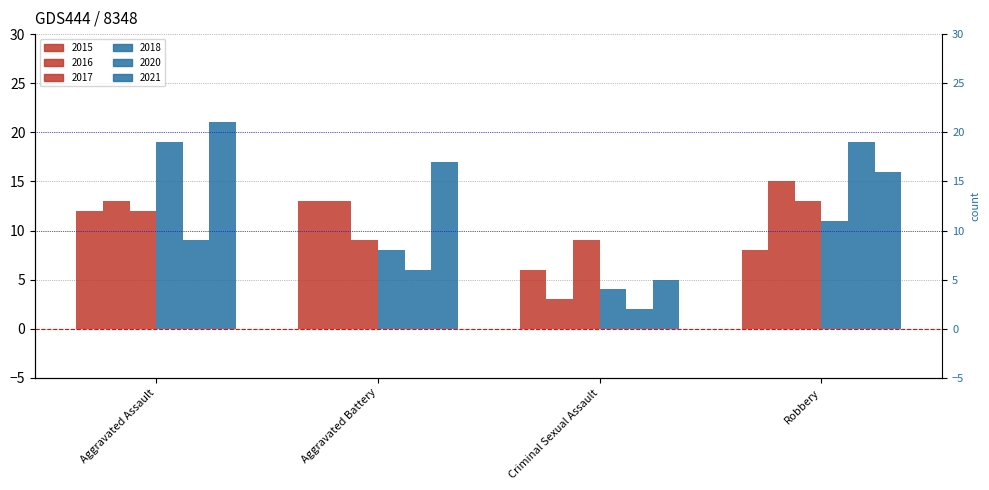

At how many categories does at least one series exceed 18?

2